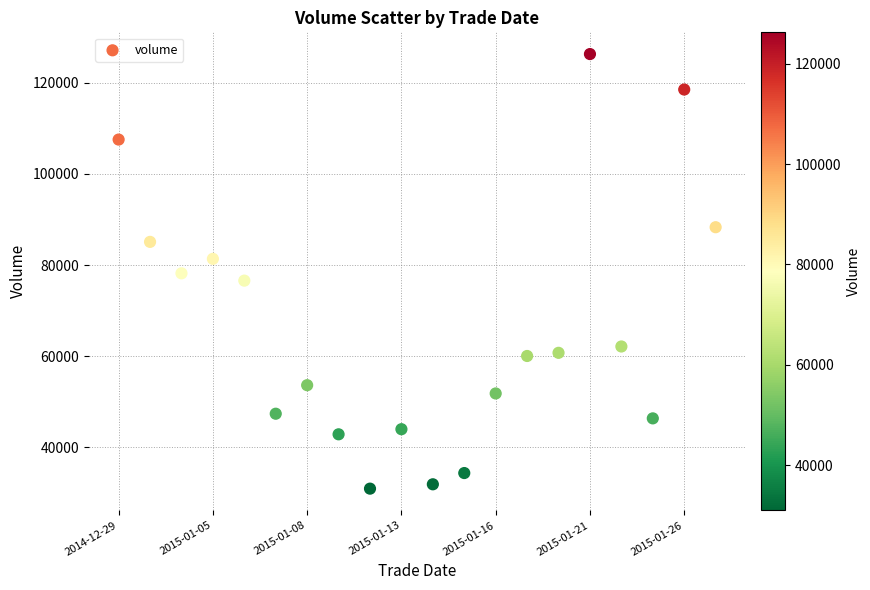

What is the range of Y values (max minus min)?

95311